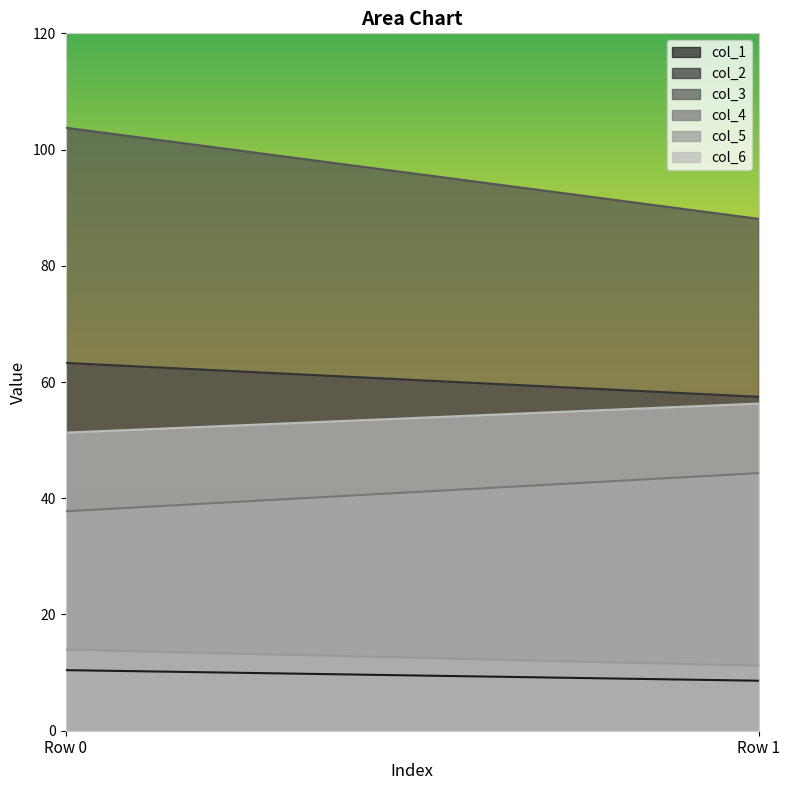

The col_6 series shows 94.7 at Row 1. True or false?

False